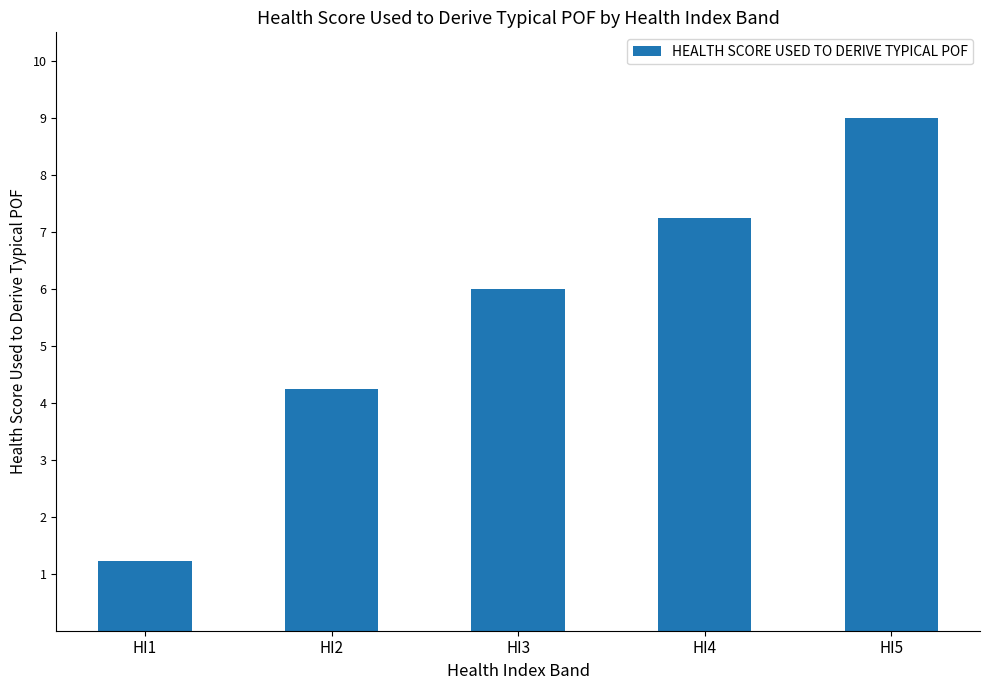

Where is the data nearest to the value 5?

HI2